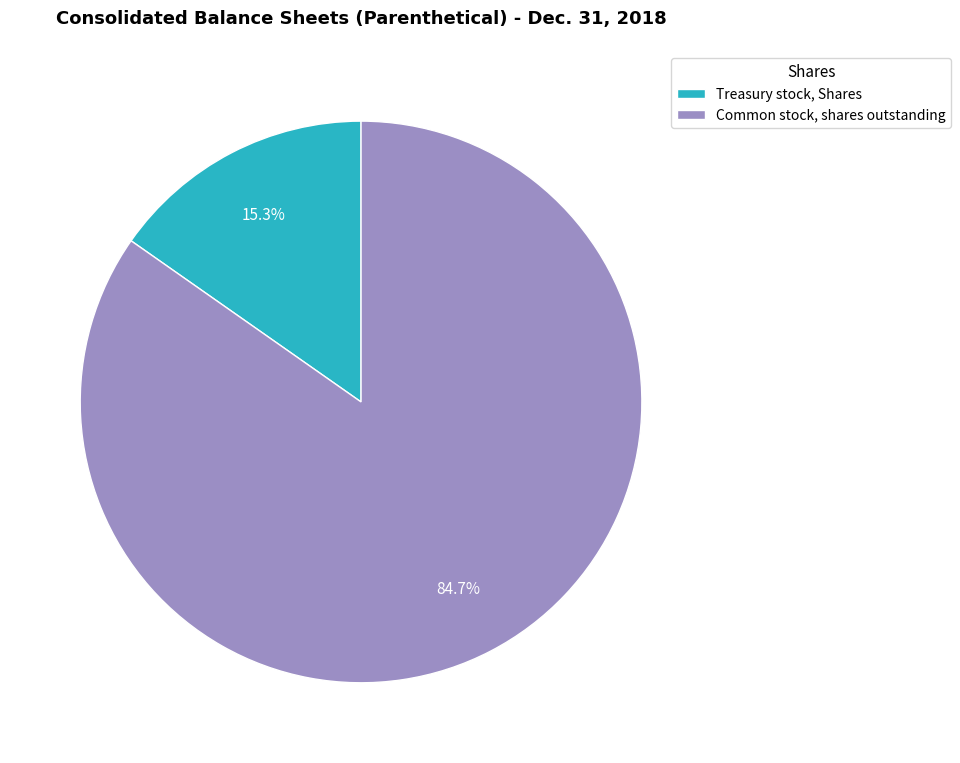

Is there a majority slice in this chart?

Yes